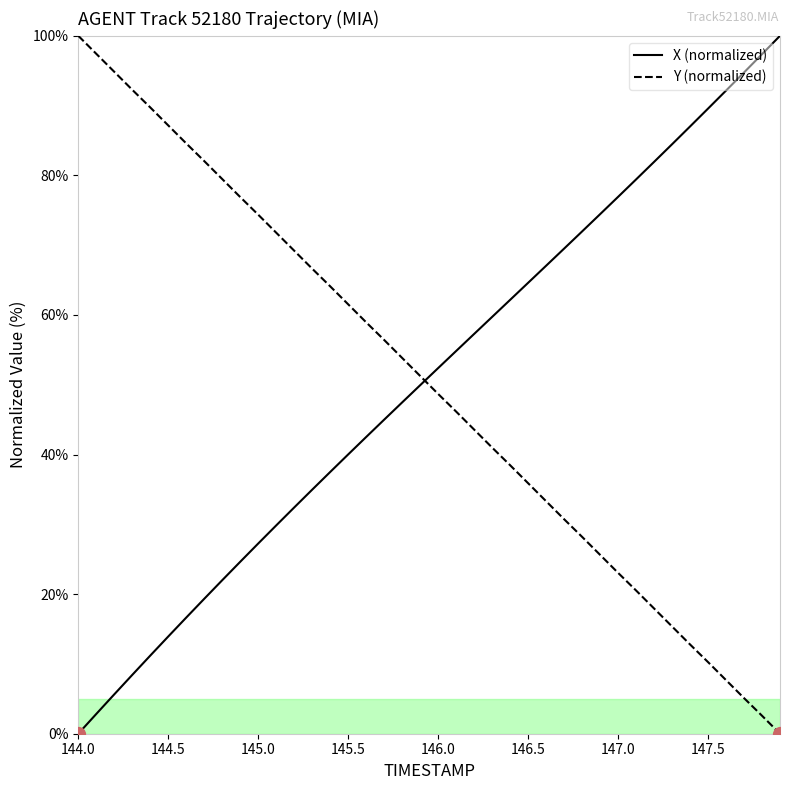

What is the difference between the maximum and minimum values in the X (normalized) series?

100.0